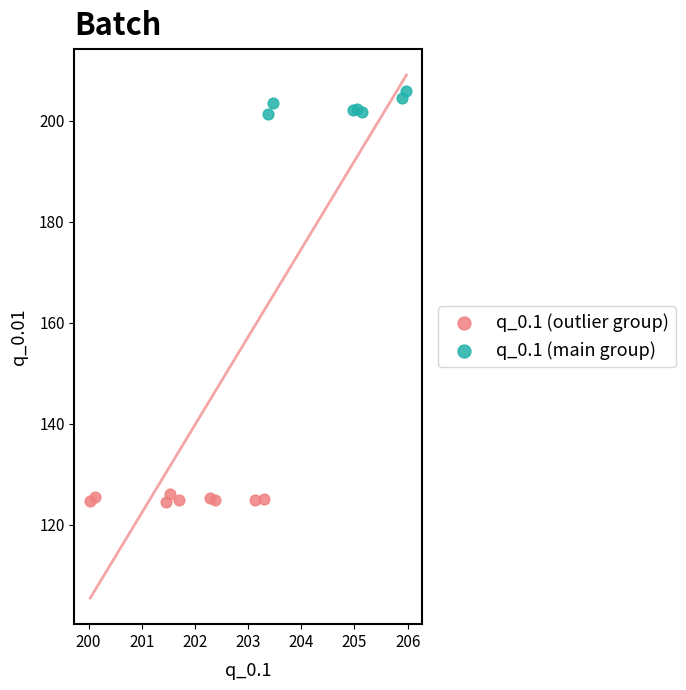

Which series has the largest Y range (max minus min)?

q_0.1 (main group)